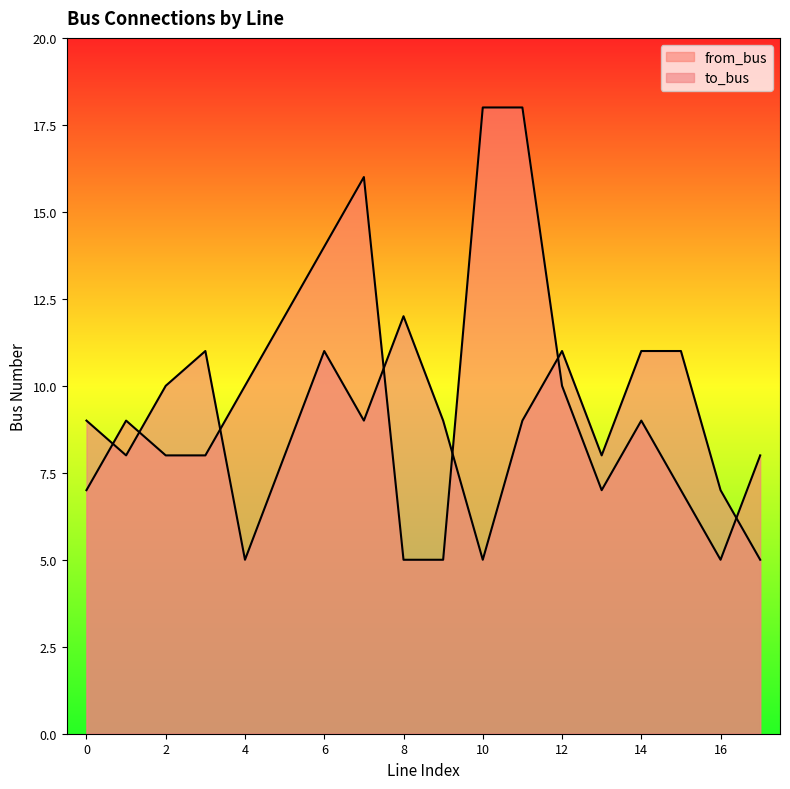

How many values in the from_bus series exceed 9?

7